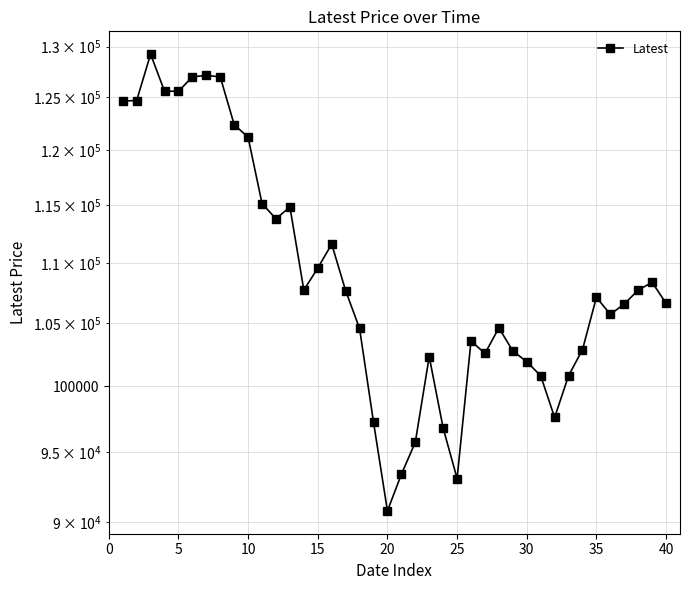

What is the greatest value displayed?

129250